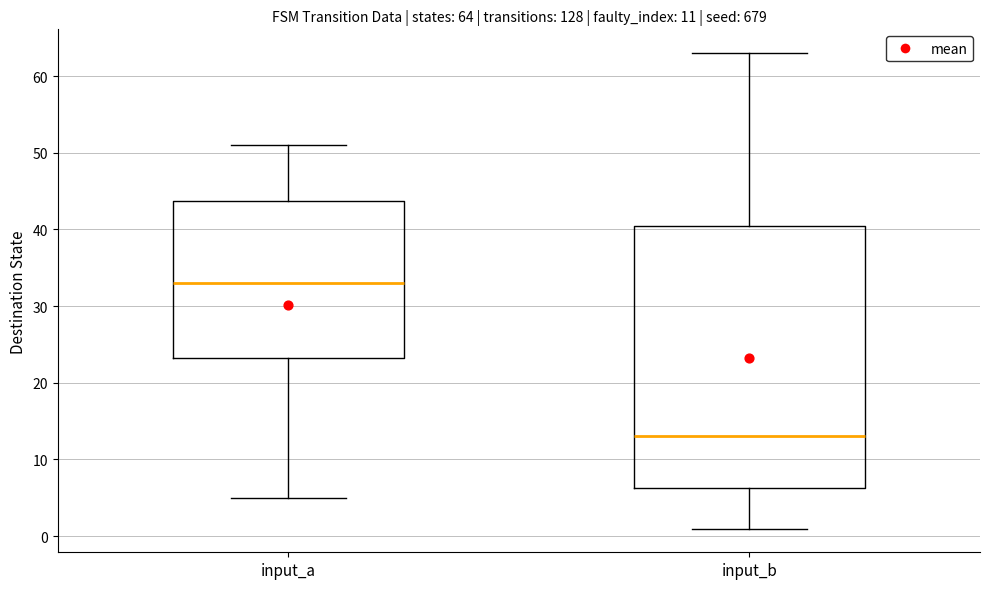

Which box's median line is the lowest?

input_b